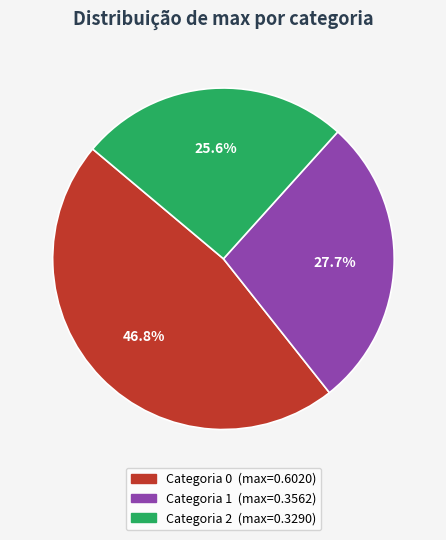

How many segments does this pie chart have?

3